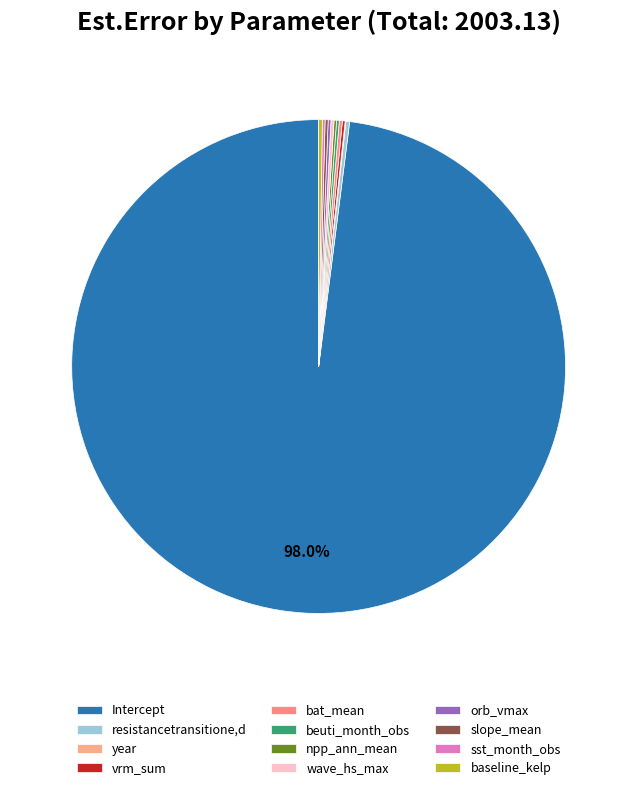

Do wave_hs_max and baseline_kelp together represent more than half of the pie?

No